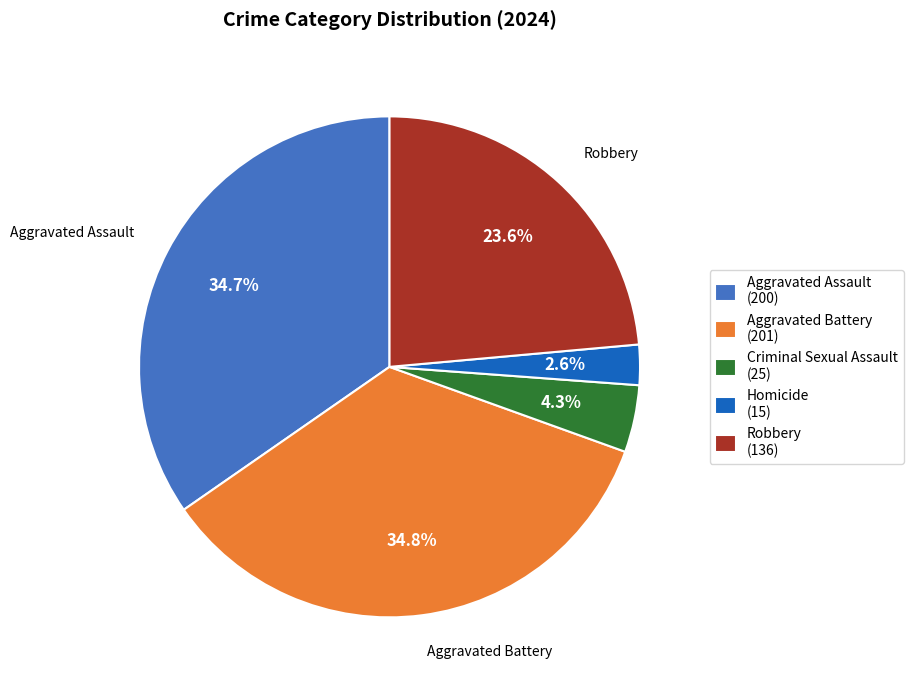

Which has a higher value, Criminal Sexual Assault (25) or Aggravated Assault (200)?

Aggravated Assault (200)